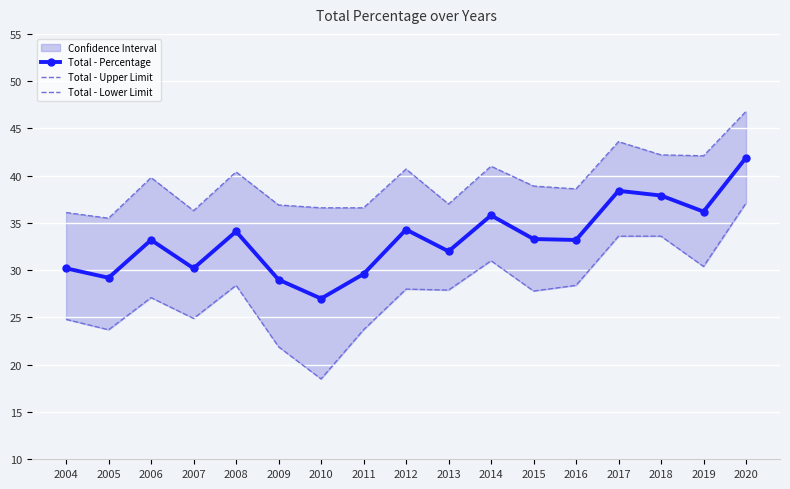

At which label does Total - Percentage first exceed 33?

2006